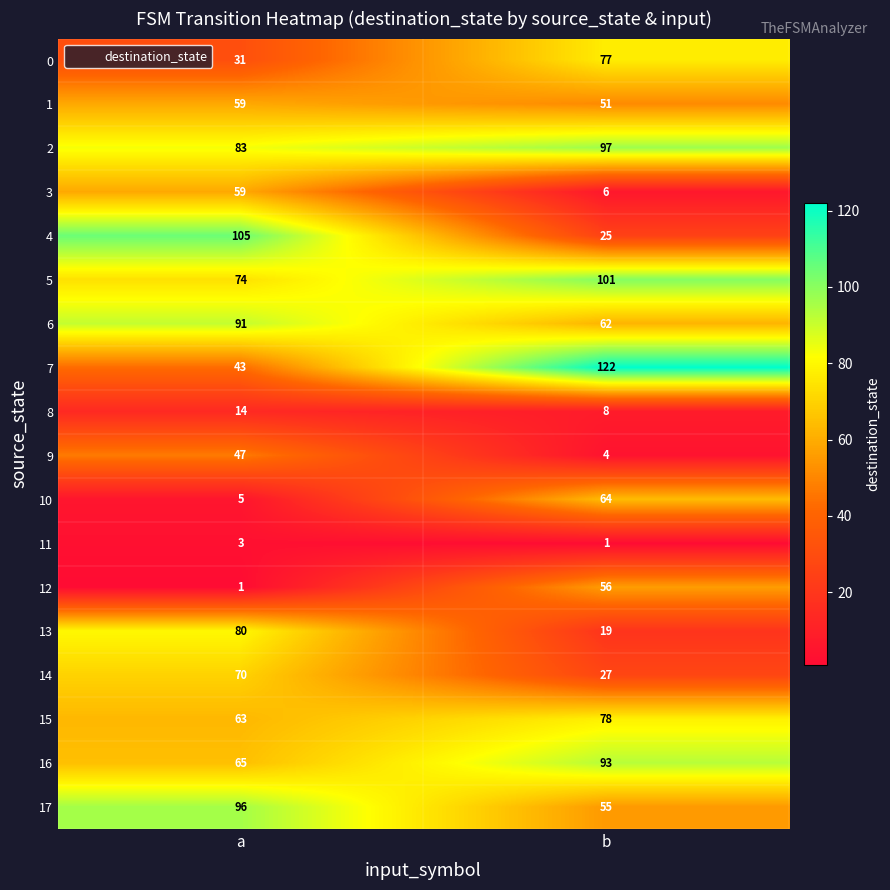

How many series are shown in this chart?

18